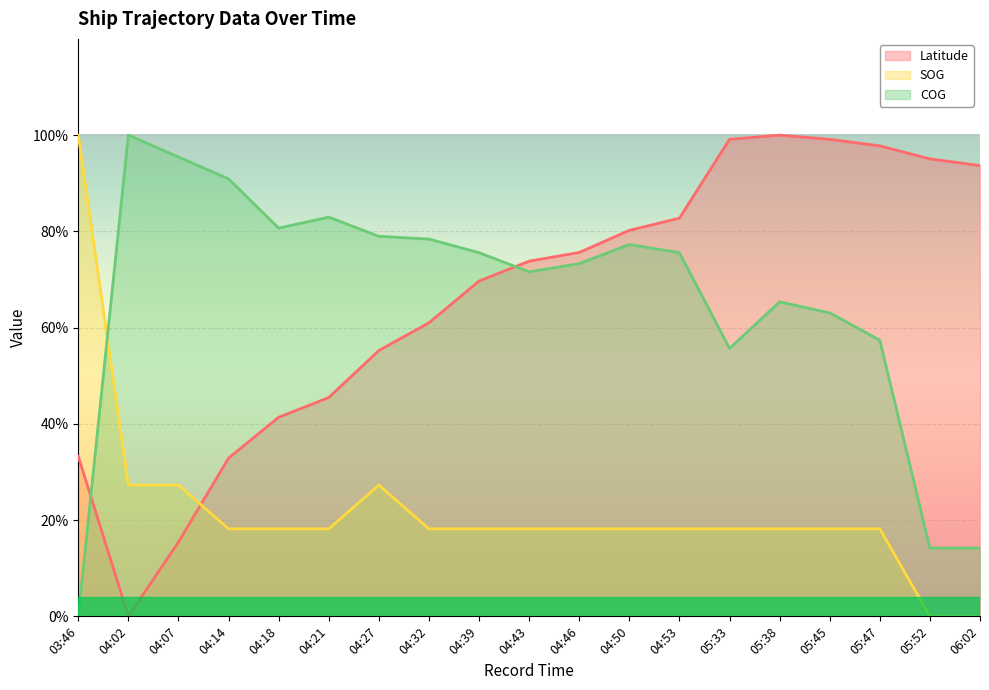

Reading left to right, transcribe all the data shown in this chart.

Latitude: 0.3	0.0	0.2	0.3	0.4	0.5	0.6	0.6	0.7	0.7	0.8	0.8	0.8	1.0	1.0	1.0	1.0	1.0	0.9
SOG: 1.0	0.3	0.3	0.2	0.2	0.2	0.3	0.2	0.2	0.2	0.2	0.2	0.2	0.2	0.2	0.2	0.2	0.0	0.0
COG: 0.0	1.0	1.0	0.9	0.8	0.8	0.8	0.8	0.8	0.7	0.7	0.8	0.8	0.6	0.7	0.6	0.6	0.1	0.1